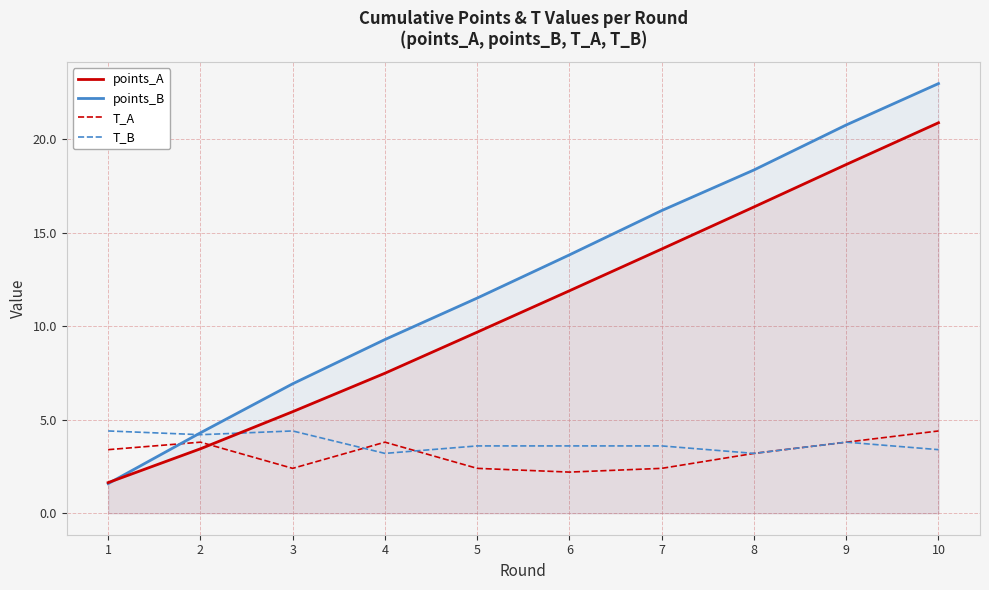

True or false: points_B and points_A intersect in this chart.

True